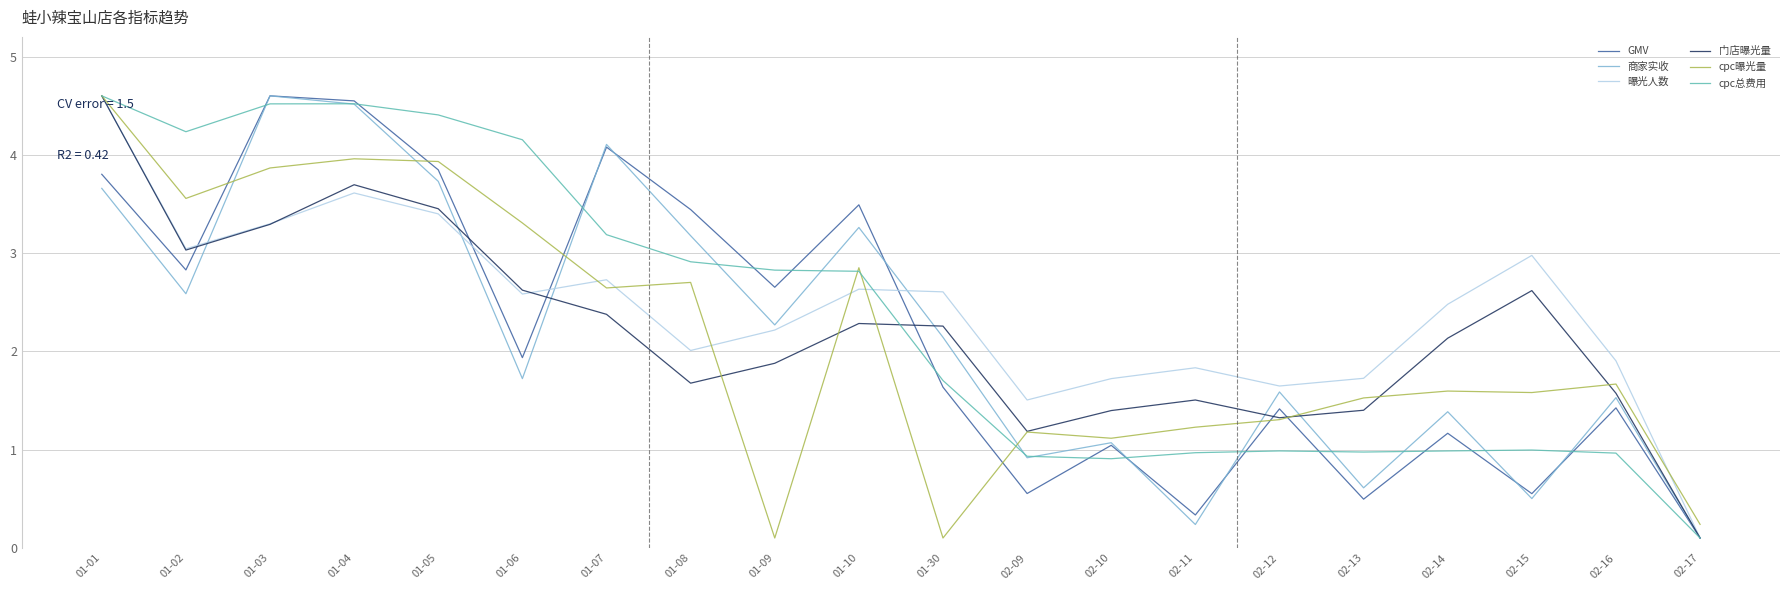

Reading left to right, extract all data points from this chart.

GMV: 01-01=3.8	01-02=2.8	01-03=4.6	01-04=4.5	01-05=3.8	01-06=1.9	01-07=4.1	01-08=3.4	01-09=2.7	01-10=3.5	01-30=1.6	02-09=0.6	02-10=1.0	02-11=0.3	02-12=1.4	02-13=0.5	02-14=1.2	02-15=0.6	02-16=1.4	02-17=0.1
商家实收: 01-01=3.7	01-02=2.6	01-03=4.6	01-04=4.5	01-05=3.7	01-06=1.7	01-07=4.1	01-08=3.2	01-09=2.3	01-10=3.3	01-30=2.1	02-09=0.9	02-10=1.1	02-11=0.2	02-12=1.6	02-13=0.6	02-14=1.4	02-15=0.5	02-16=1.5	02-17=0.1
曝光人数: 01-01=4.6	01-02=3.0	01-03=3.3	01-04=3.6	01-05=3.4	01-06=2.6	01-07=2.7	01-08=2.0	01-09=2.2	01-10=2.6	01-30=2.6	02-09=1.5	02-10=1.7	02-11=1.8	02-12=1.6	02-13=1.7	02-14=2.5	02-15=3.0	02-16=1.9	02-17=0.1
门店曝光量: 01-01=4.6	01-02=3.0	01-03=3.3	01-04=3.7	01-05=3.5	01-06=2.6	01-07=2.4	01-08=1.7	01-09=1.9	01-10=2.3	01-30=2.3	02-09=1.2	02-10=1.4	02-11=1.5	02-12=1.3	02-13=1.4	02-14=2.1	02-15=2.6	02-16=1.6	02-17=0.1
cpc曝光量: 01-01=4.6	01-02=3.6	01-03=3.9	01-04=4.0	01-05=3.9	01-06=3.3	01-07=2.6	01-08=2.7	01-09=0.1	01-10=2.9	01-30=0.1	02-09=1.2	02-10=1.1	02-11=1.2	02-12=1.3	02-13=1.5	02-14=1.6	02-15=1.6	02-16=1.7	02-17=0.2
cpc总费用: 01-01=4.6	01-02=4.2	01-03=4.5	01-04=4.5	01-05=4.4	01-06=4.2	01-07=3.2	01-08=2.9	01-09=2.8	01-10=2.8	01-30=1.7	02-09=0.9	02-10=0.9	02-11=1.0	02-12=1.0	02-13=1.0	02-14=1.0	02-15=1.0	02-16=1.0	02-17=0.1